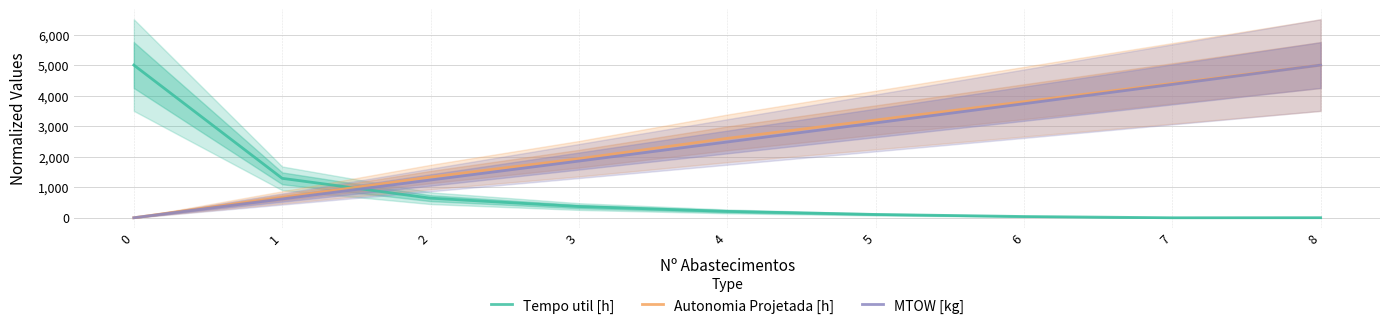

What is the value of the Autonomia Projetada [h] point at the 5th from the left?

2600.0